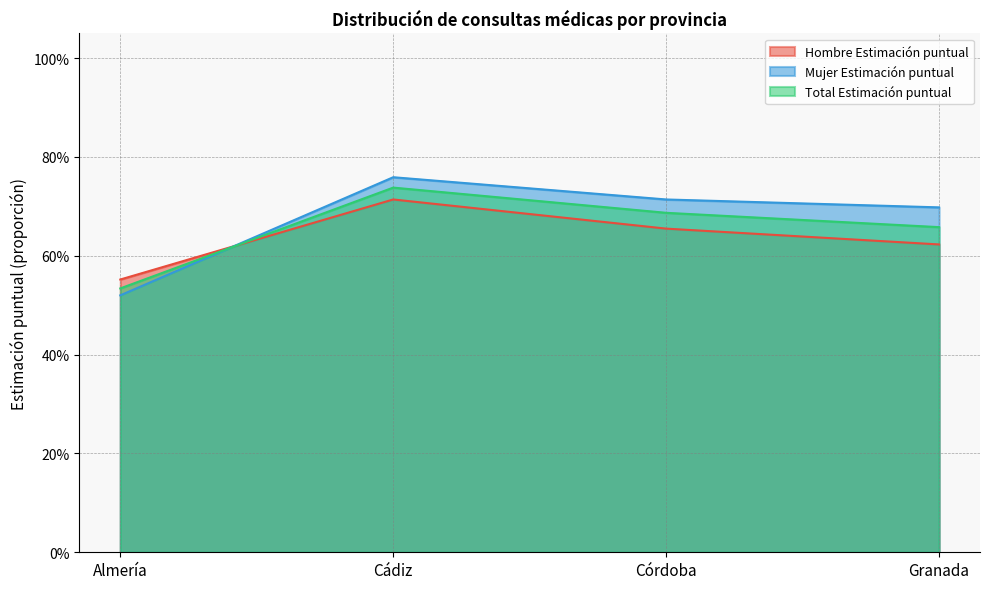

What are all the series names shown in the legend?

Hombre Estimación puntual, Mujer Estimación puntual, Total Estimación puntual